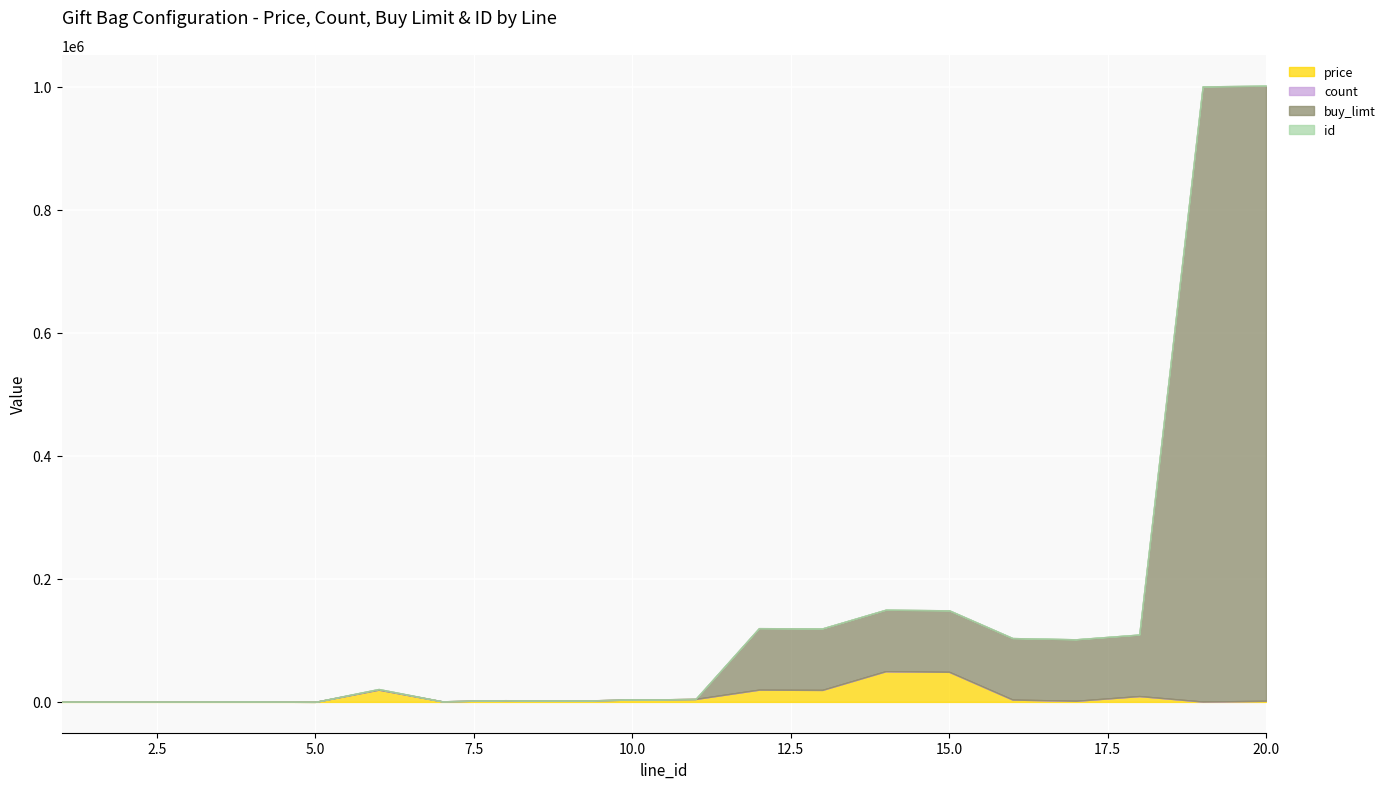

What is the approximate value of price at 11, to the nearest 10?

4800